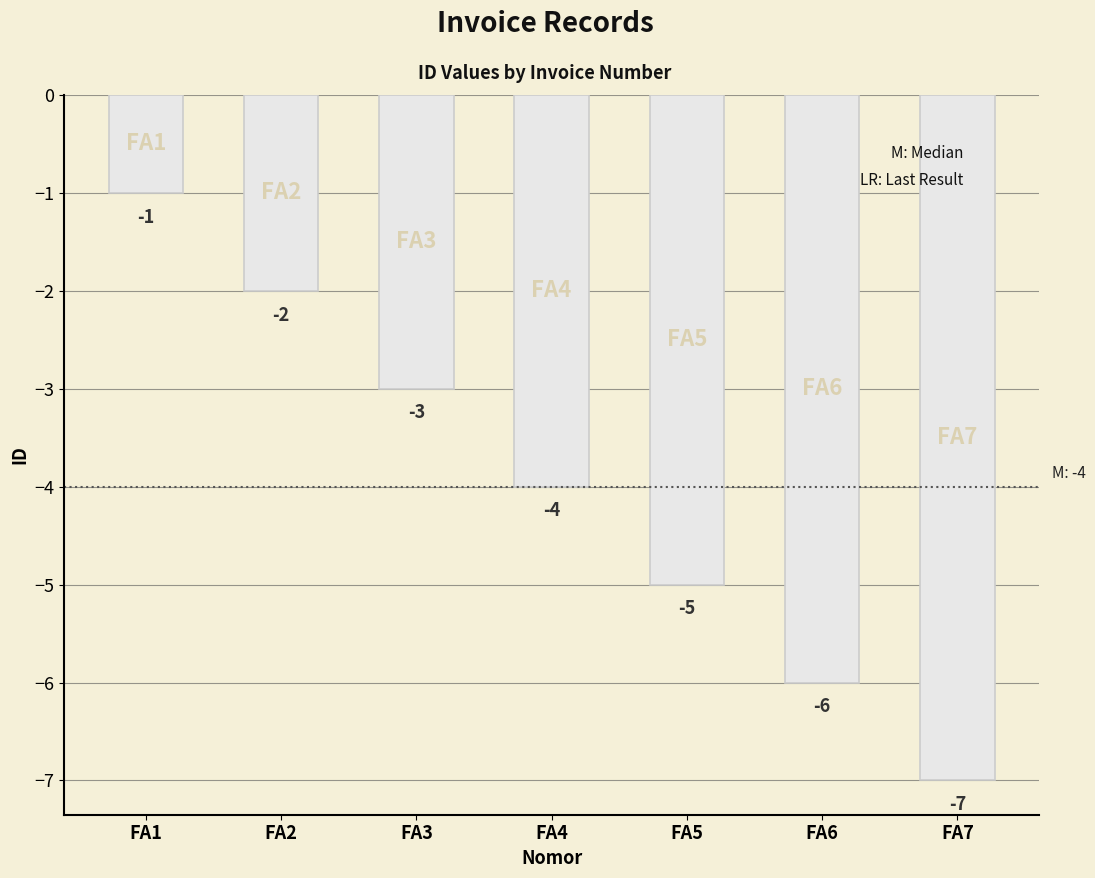

What is the change in value from FA4 to FA7?

-3